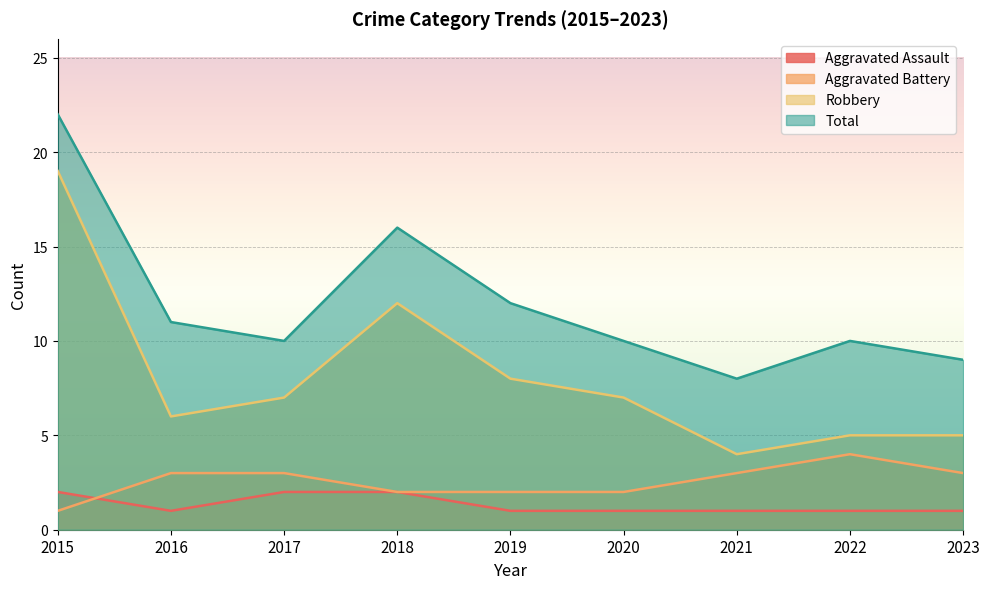

True or false: Total has more than 0 points higher than both neighbors.

True